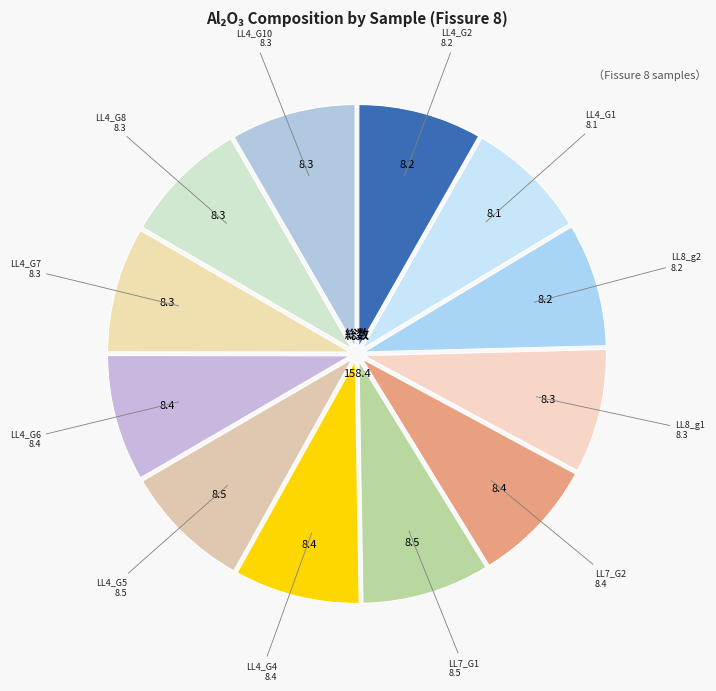

Is the sum of LL4_G5 and LL4_G4 greater than half?

No